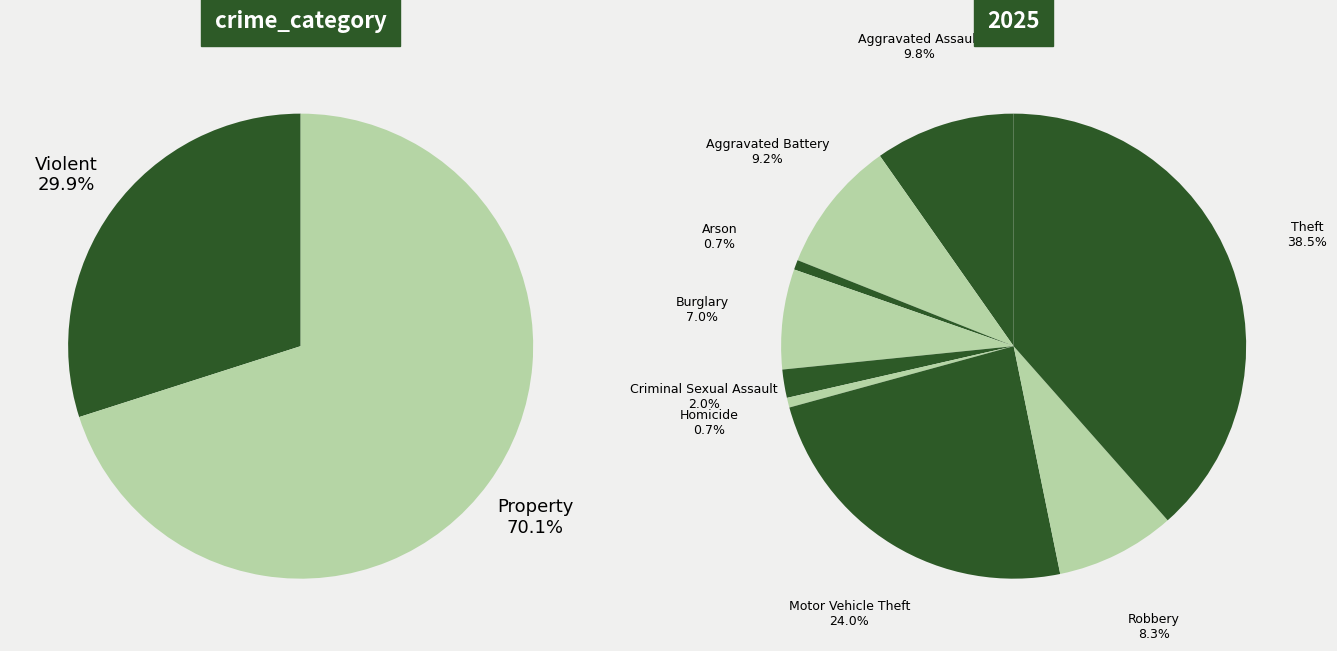

Combined, do Aggravated Battery and Aggravated Assault account for over 50%?

No